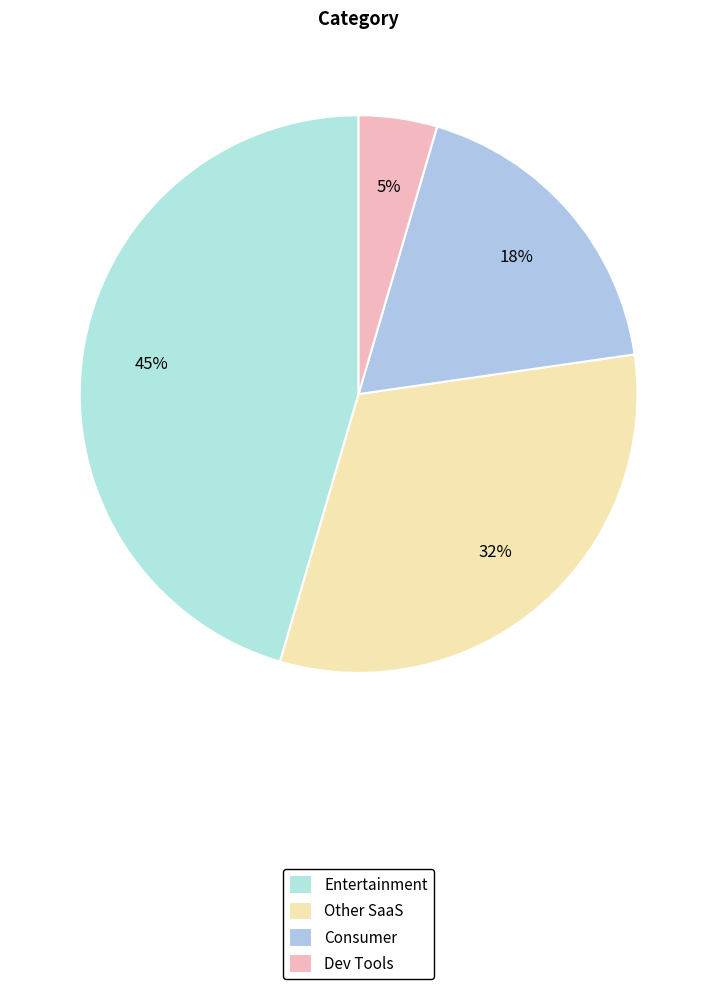

Does Dev Tools represent more than half of the total?

No